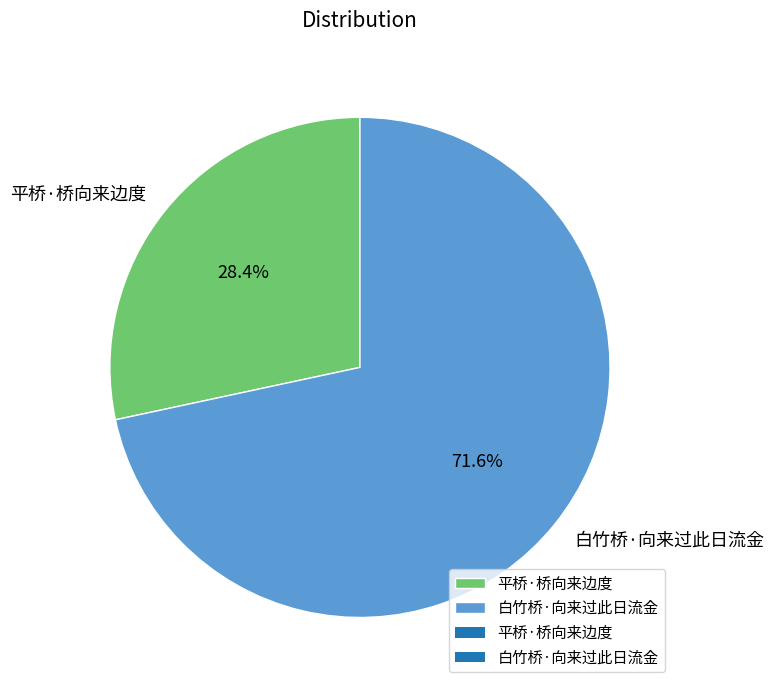

Approximately how many times larger is the value at 平桥·桥向来边度 compared to 白竹桥·向来过此日流金?

0.4